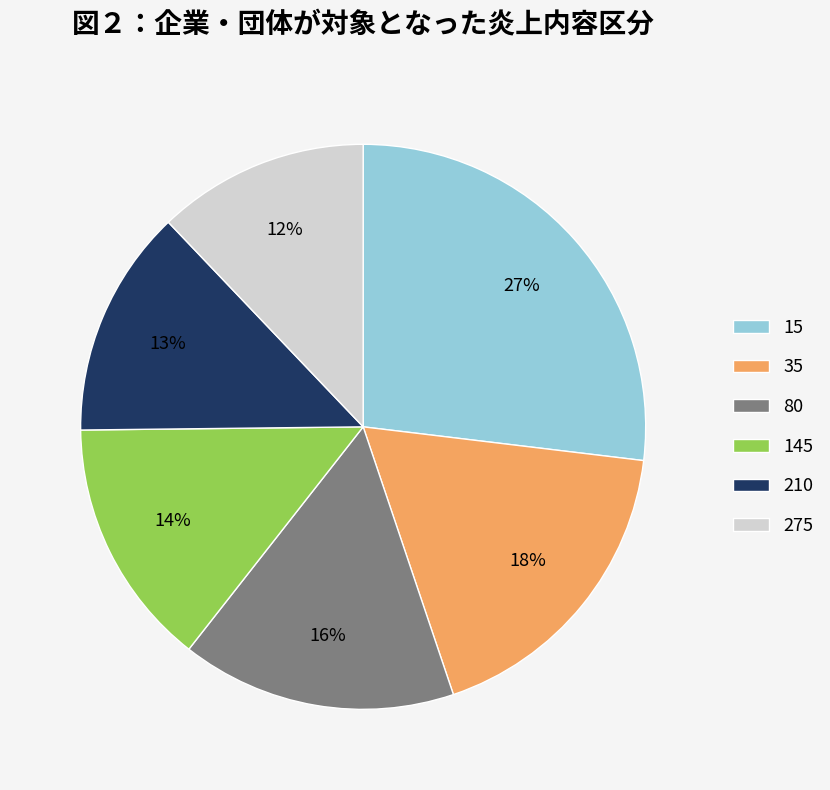

Does any single category account for the majority?

No